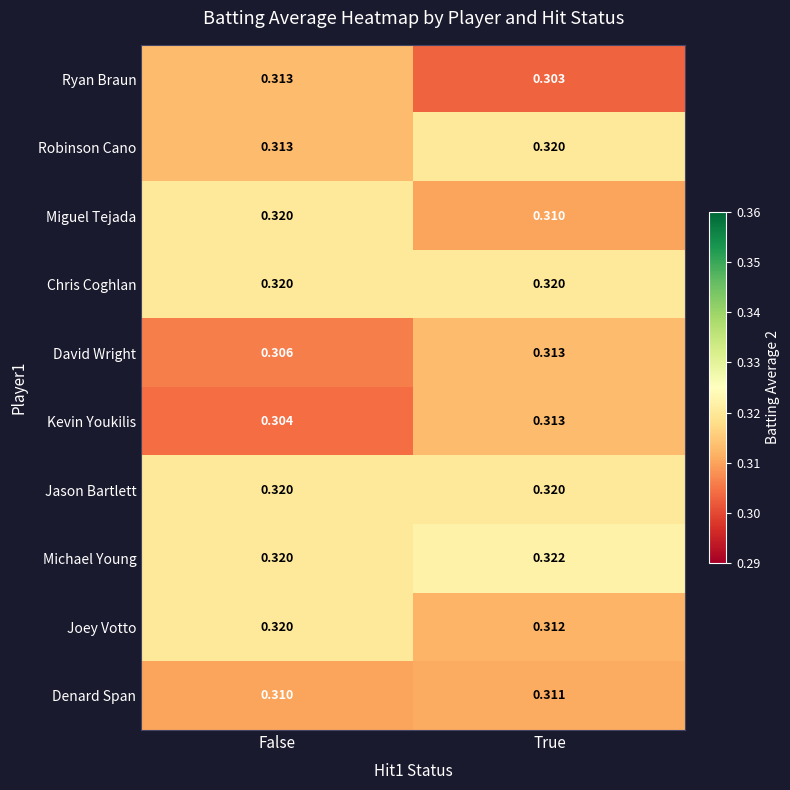

At which label is Kevin Youkilis closest to 0?

False